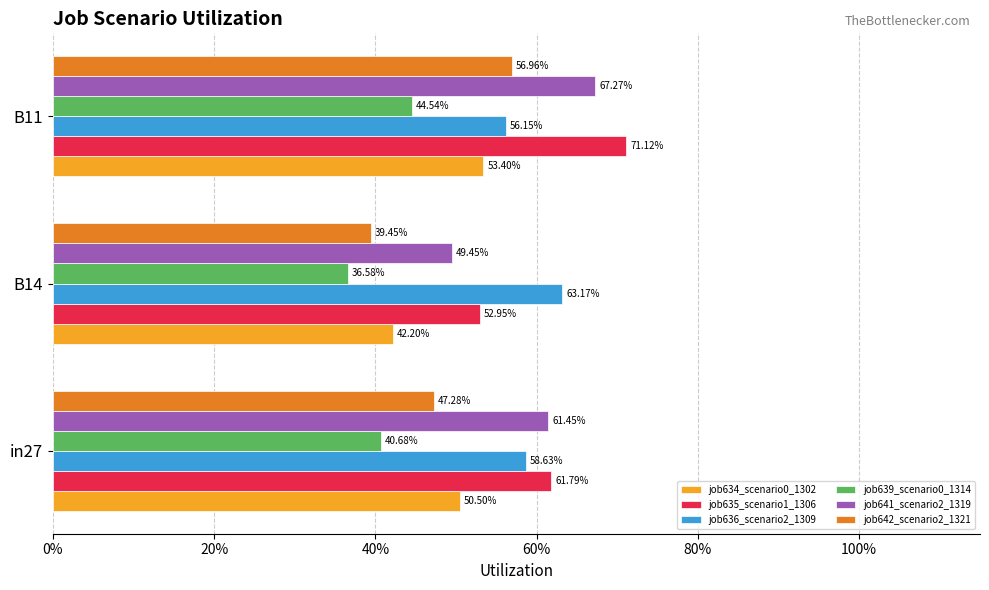

What are all the series names shown in the legend?

job634_scenario0_1302, job635_scenario1_1306, job636_scenario2_1309, job639_scenario0_1314, job641_scenario2_1319, job642_scenario2_1321